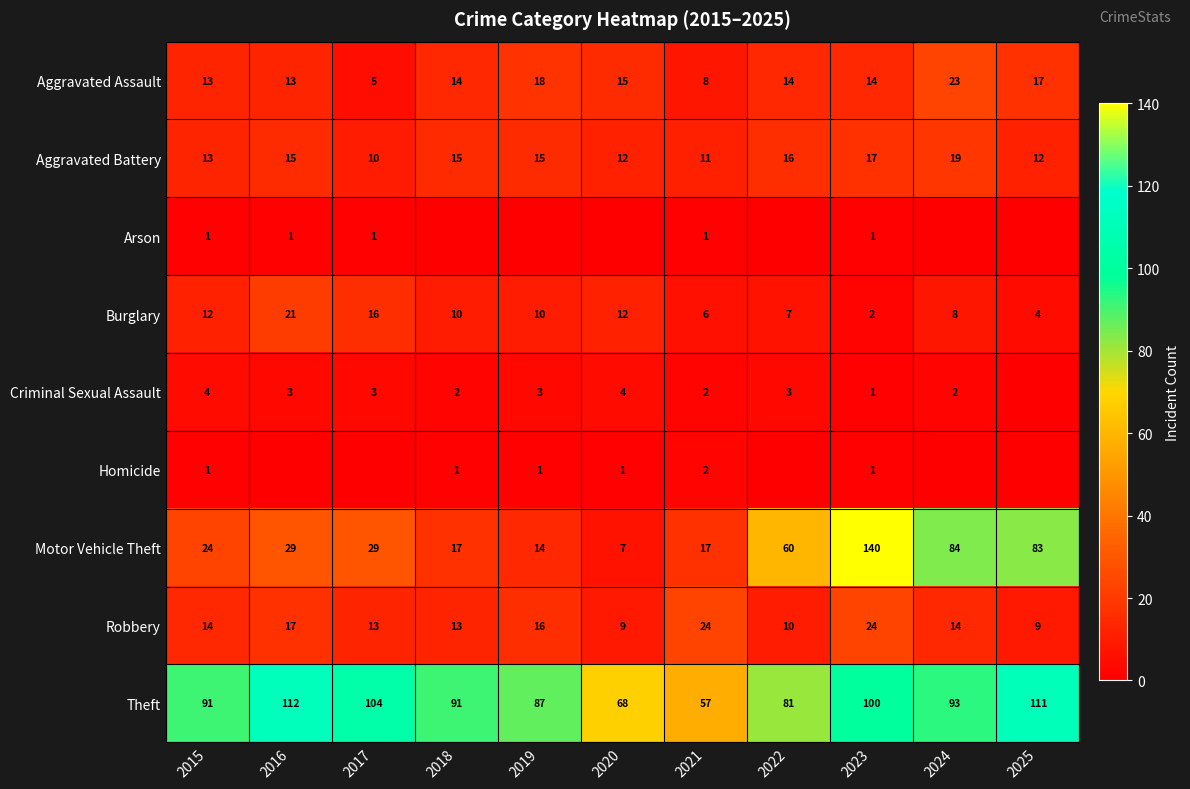

What is the difference between the highest and lowest values at 2022?

81